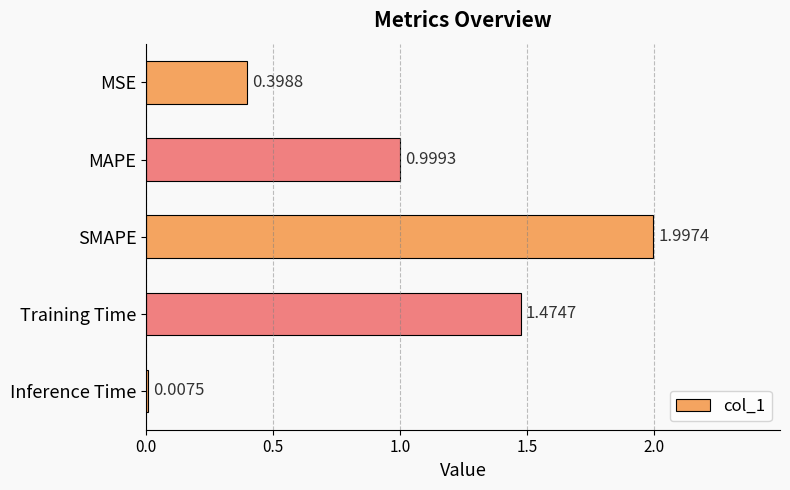

Which has a higher value, SMAPE or Inference Time?

SMAPE